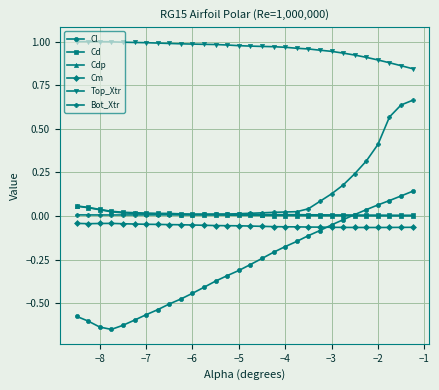

Which series has the largest total across all categories?

Top_Xtr